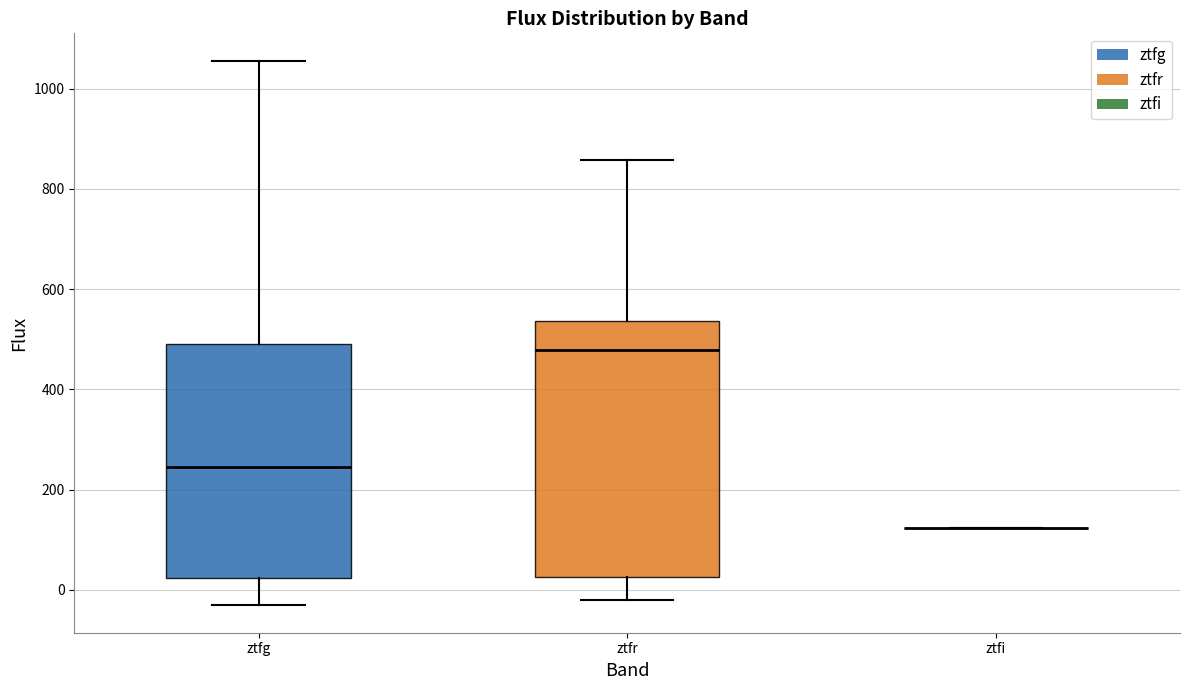

Comparing the boxes themselves (not the whiskers), which one is the tallest?

ztfr